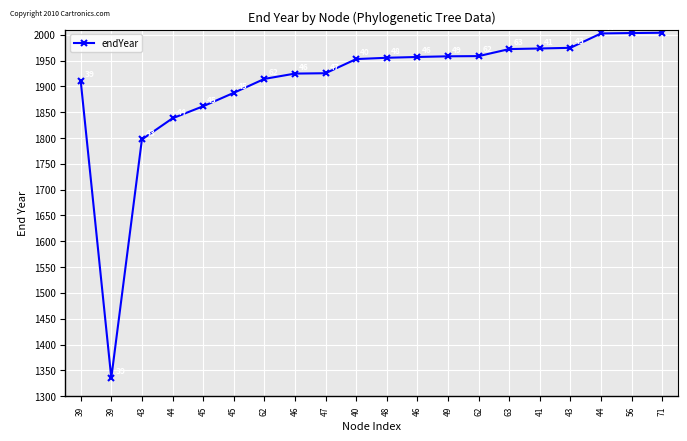

Is it true that the value at 46 is 1317.2?

False